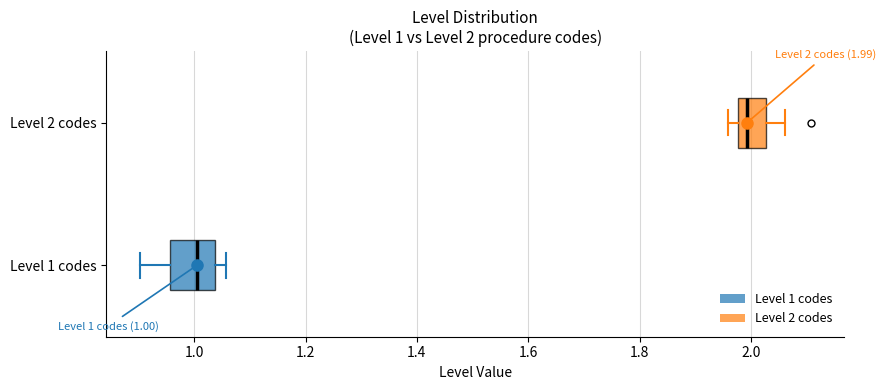

Which box's median line is the furthest to the left?

Level 1 codes